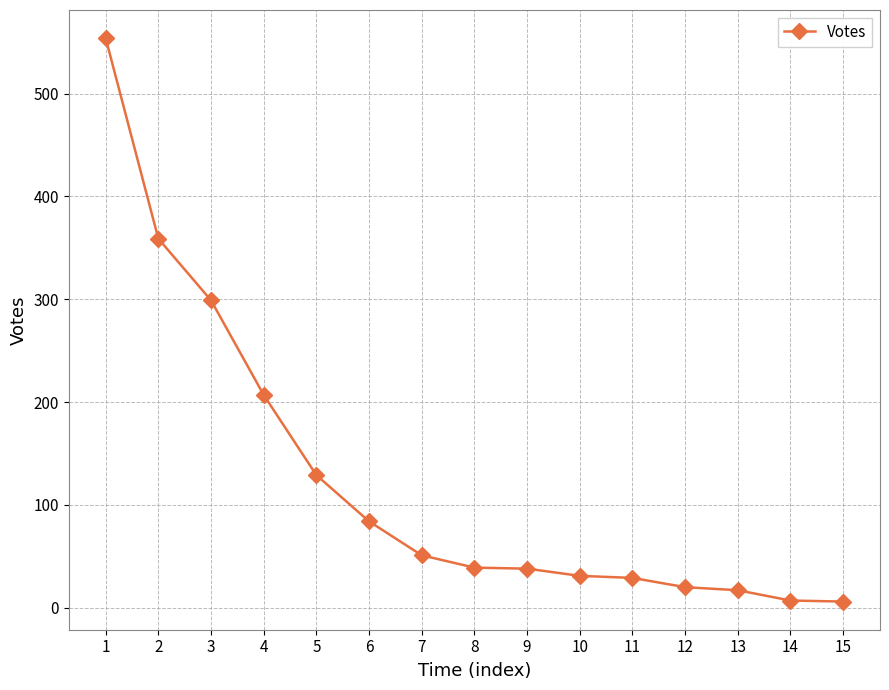

How many categories are shown in the chart?

15